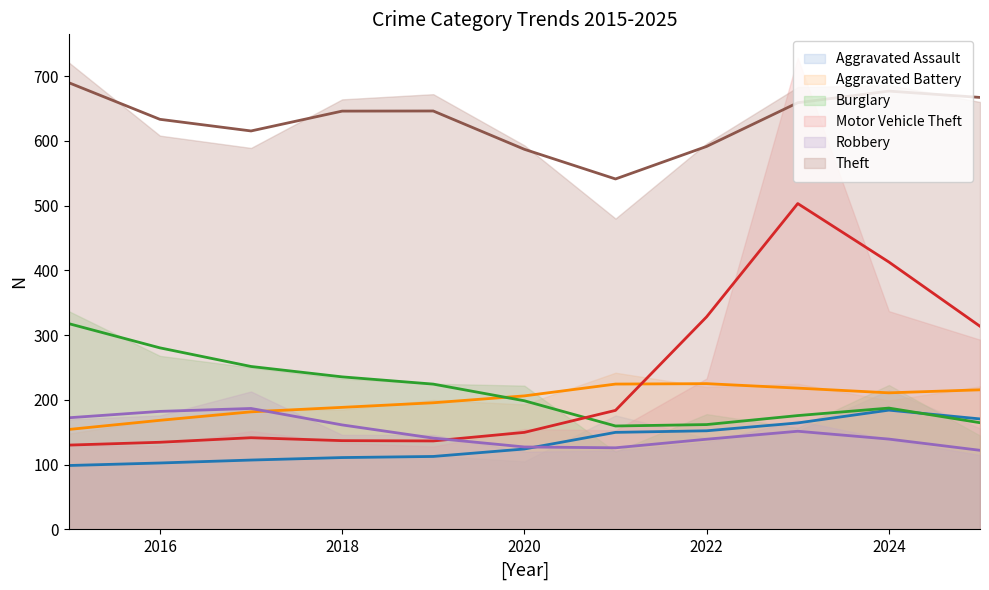

Count the number of data series in this chart.

6